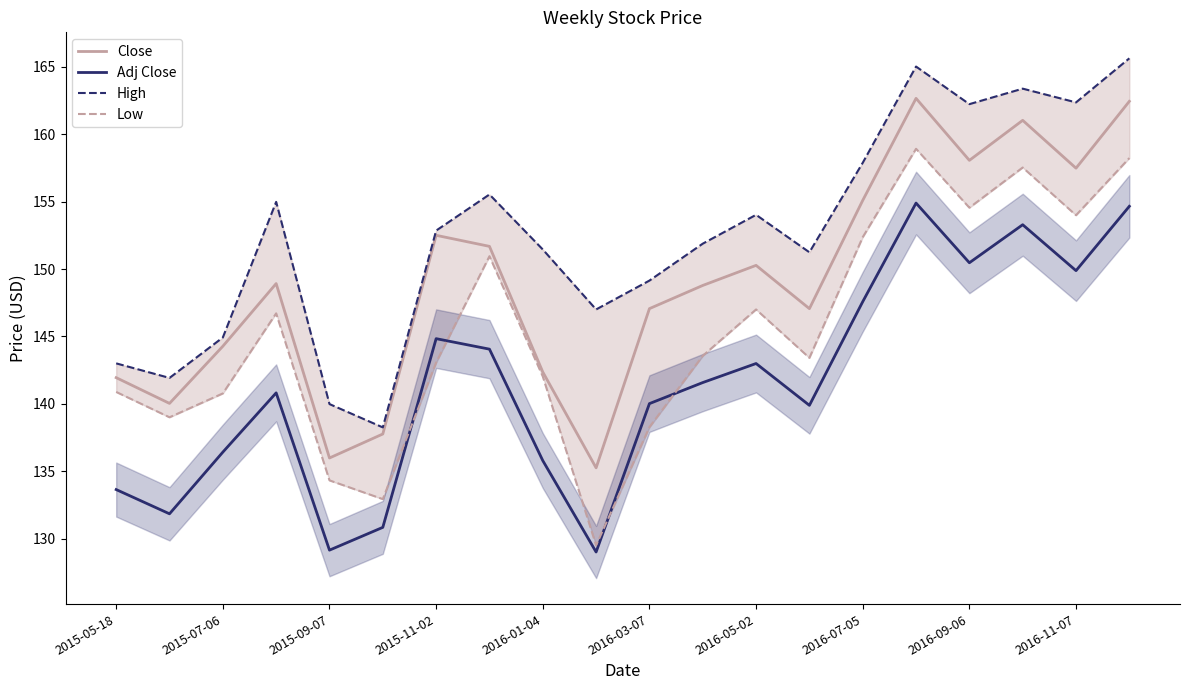

At which category is the sum across all series the highest?

15